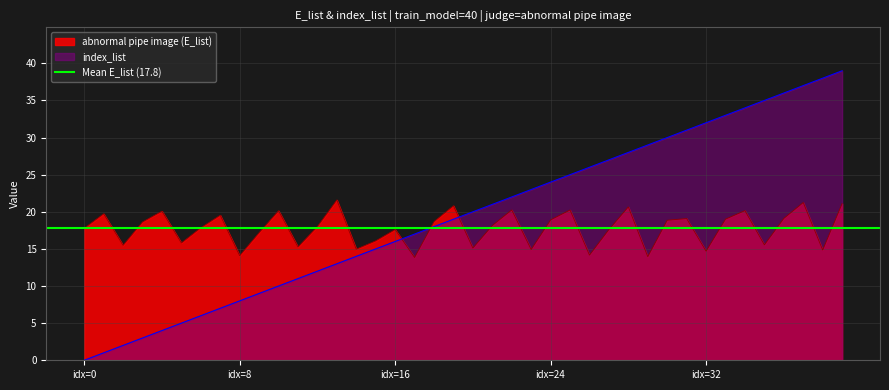

At which category does abnormal pipe image reach its first local valley?

2